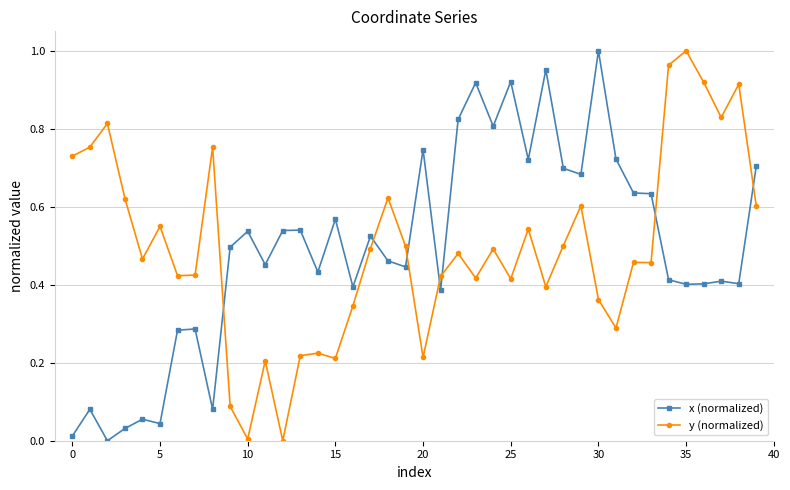

How many data points in y (normalized) are above 0?

39